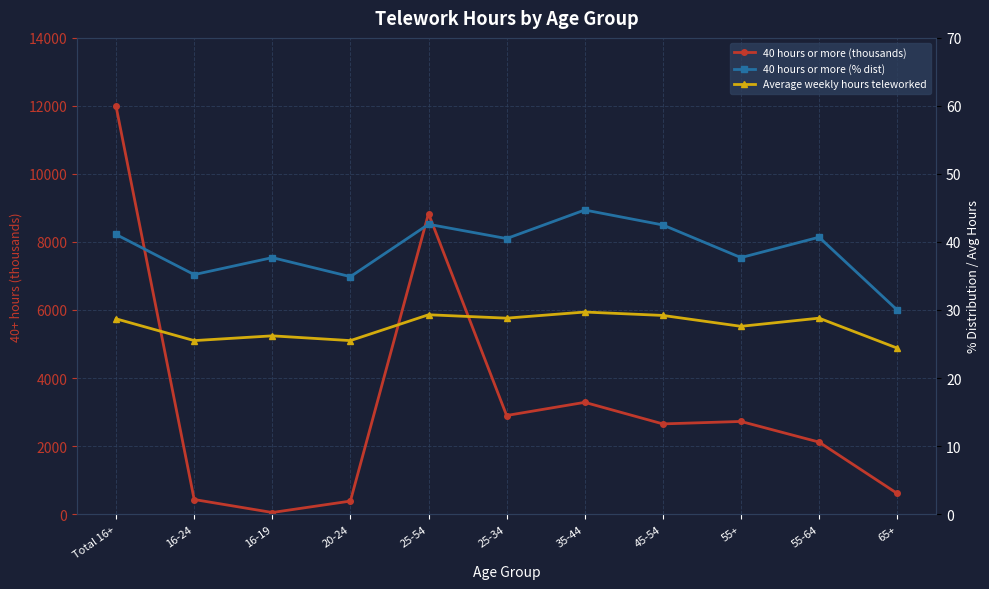

Does the chart display data point markers on the line(s)?

Yes